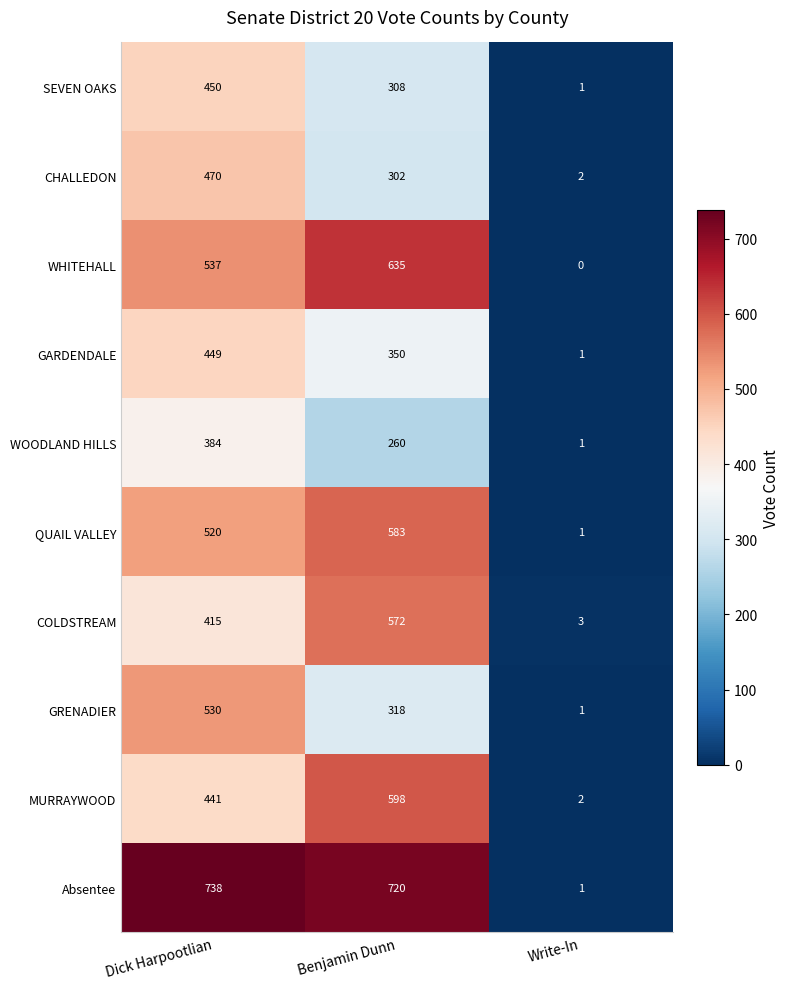

What is the total value across all series at Dick Harpootlian?

4934